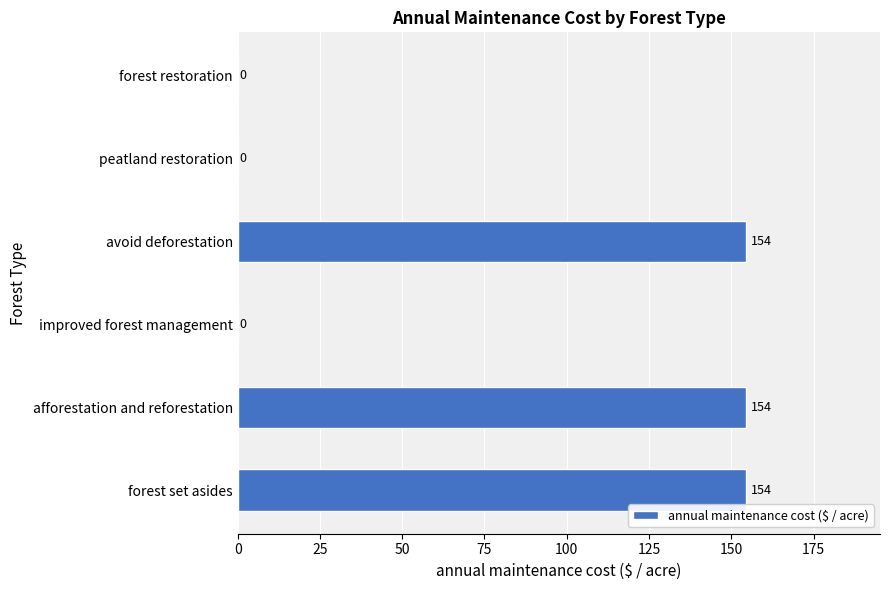

What is the ratio of the value at forest set asides to the value at afforestation and reforestation?

1.0